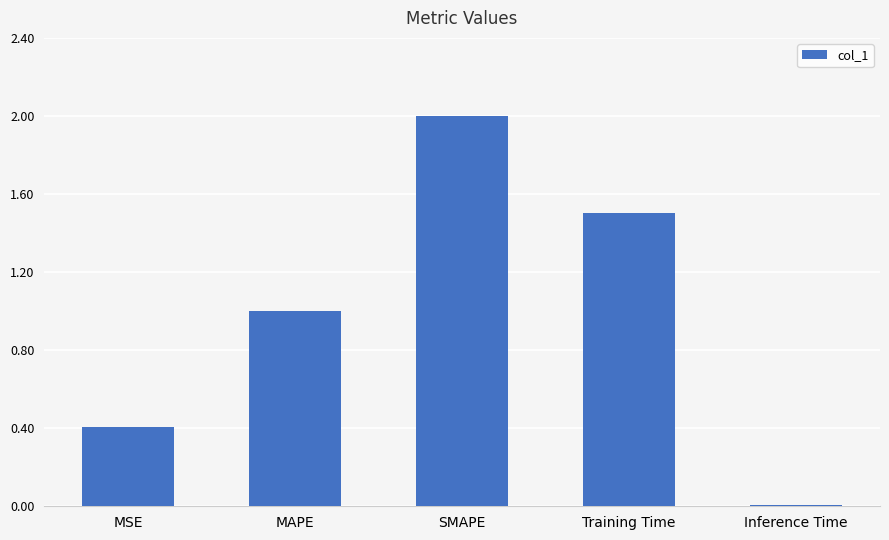

What is the maximum value shown in the chart?

2.0